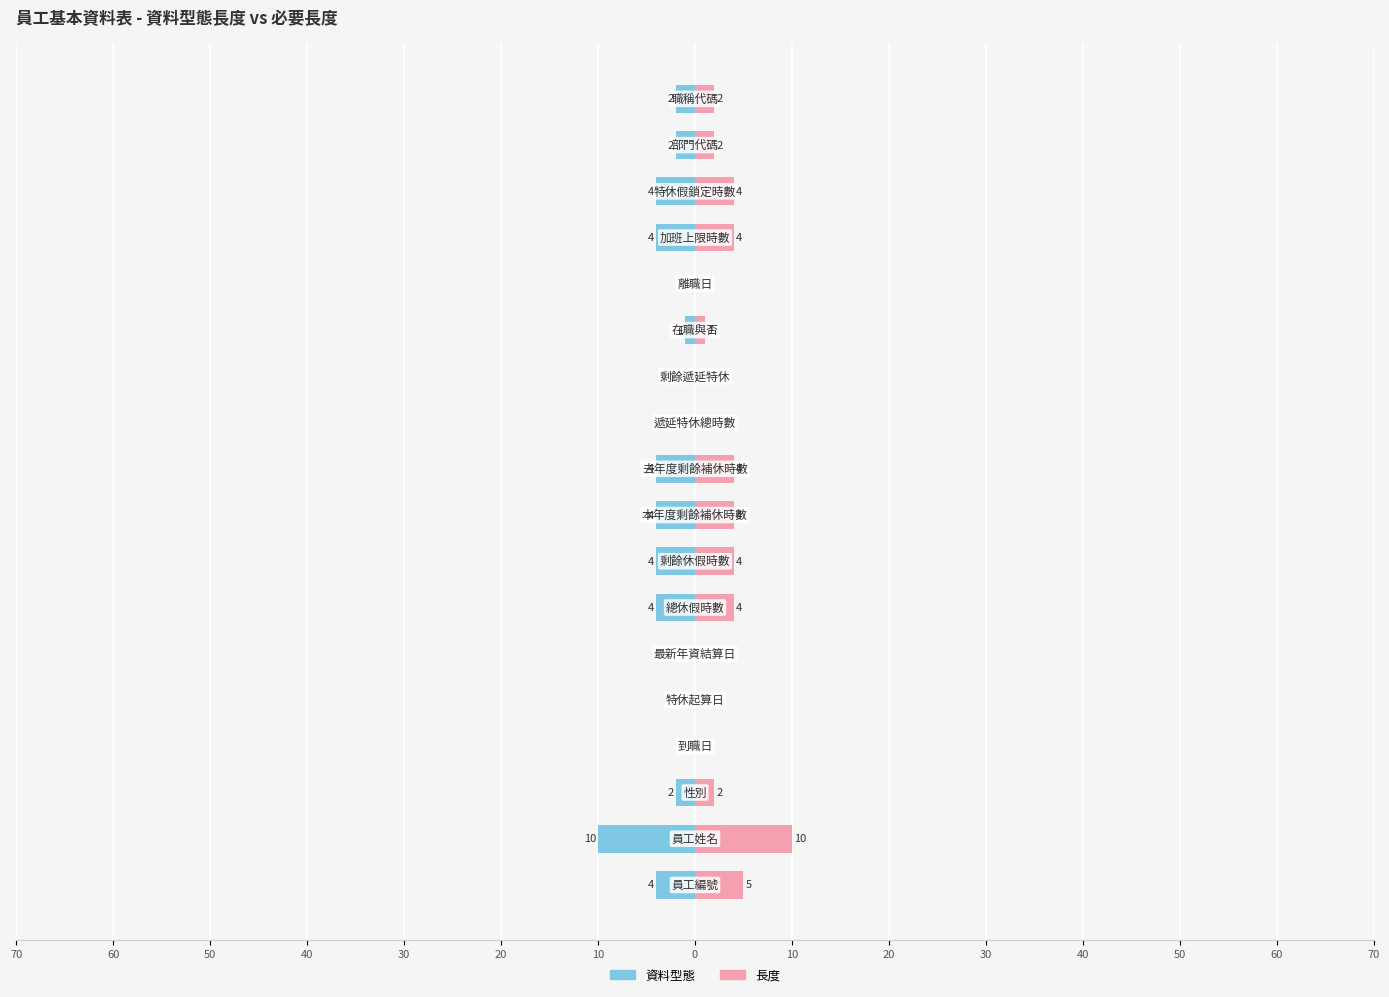

Are the bars horizontal?

Yes